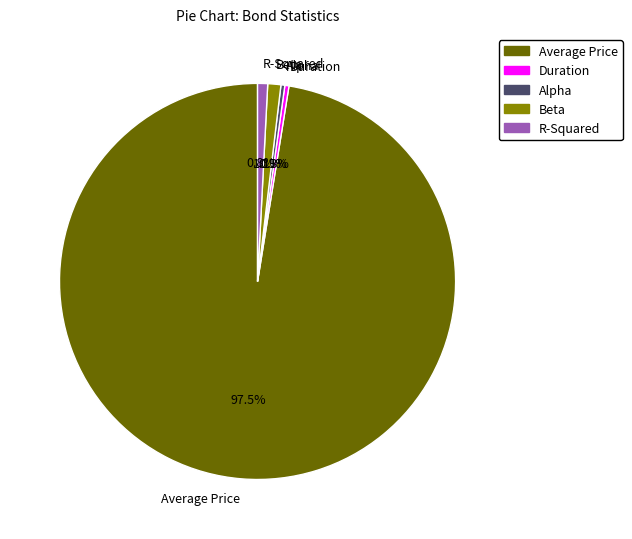

How many slices are in this pie chart?

5